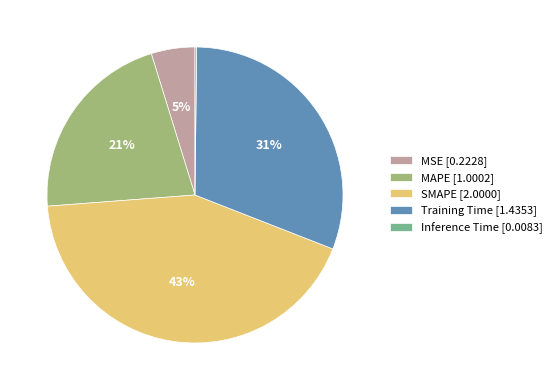

To the nearest percent, what is the average slice percentage?

20%